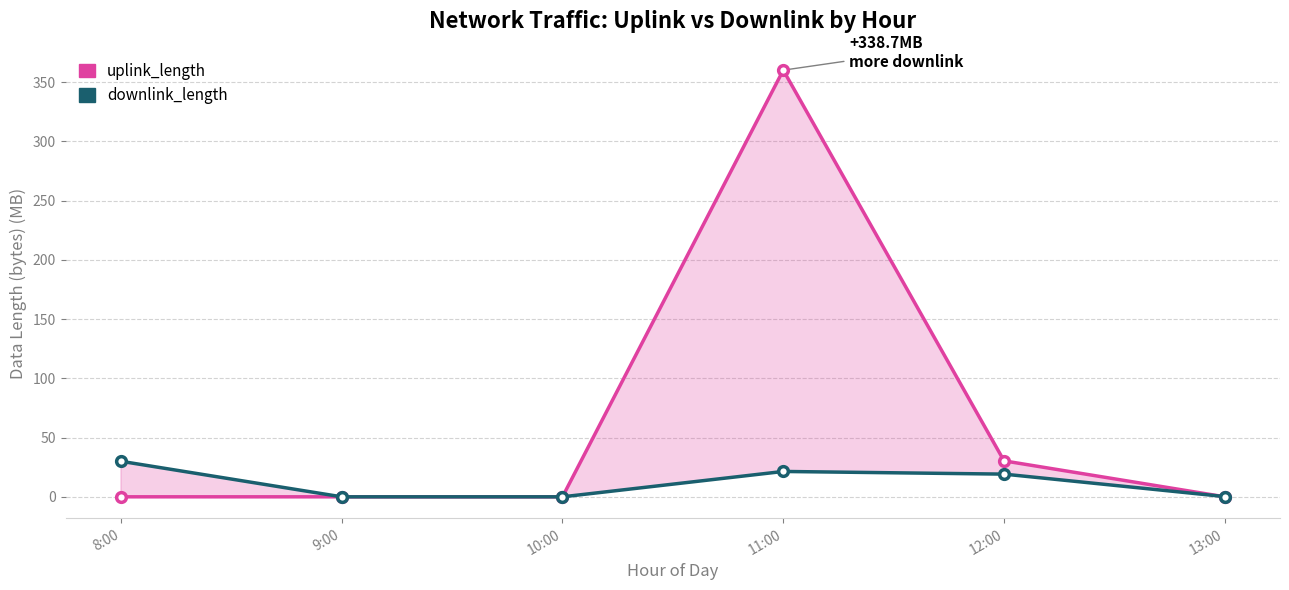

At which label is uplink_length closest to 180?

12:00